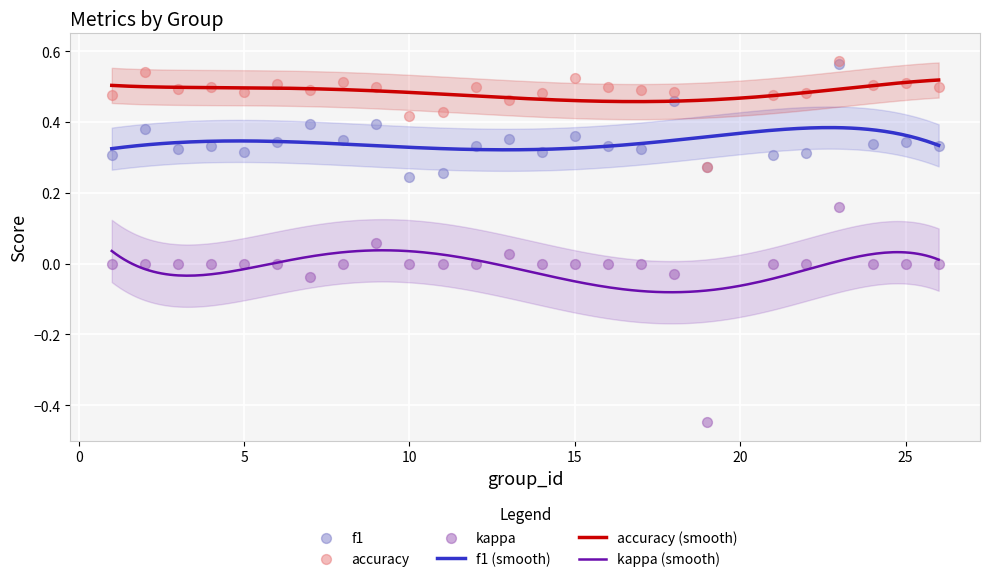

At how many categories does at least one series exceed 0?

25